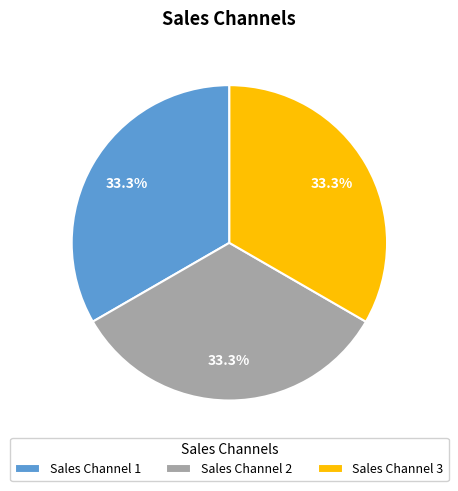

What is the ratio of the value at Sales Channel 3 to the value at Sales Channel 1?

1.0